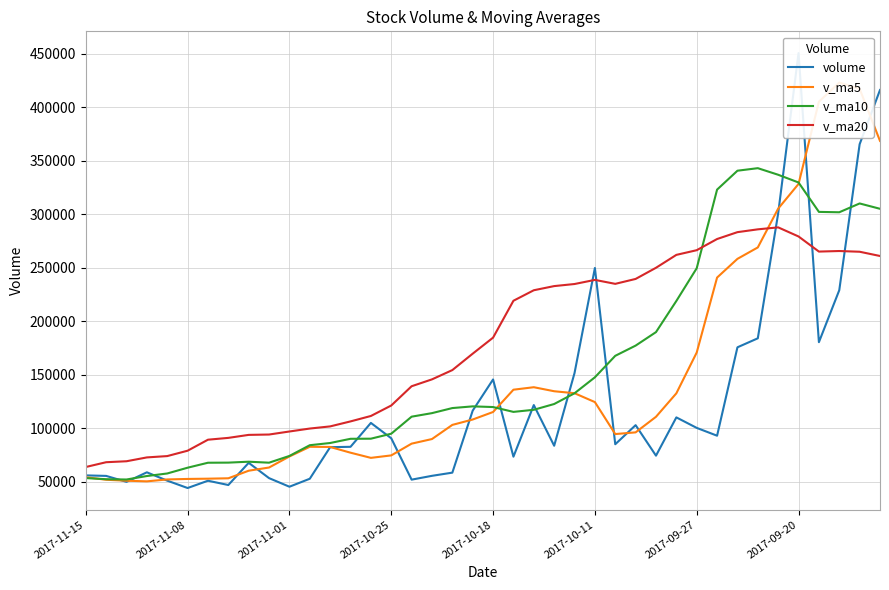

How many intersections are there between v_ma20 and v_ma10?

1